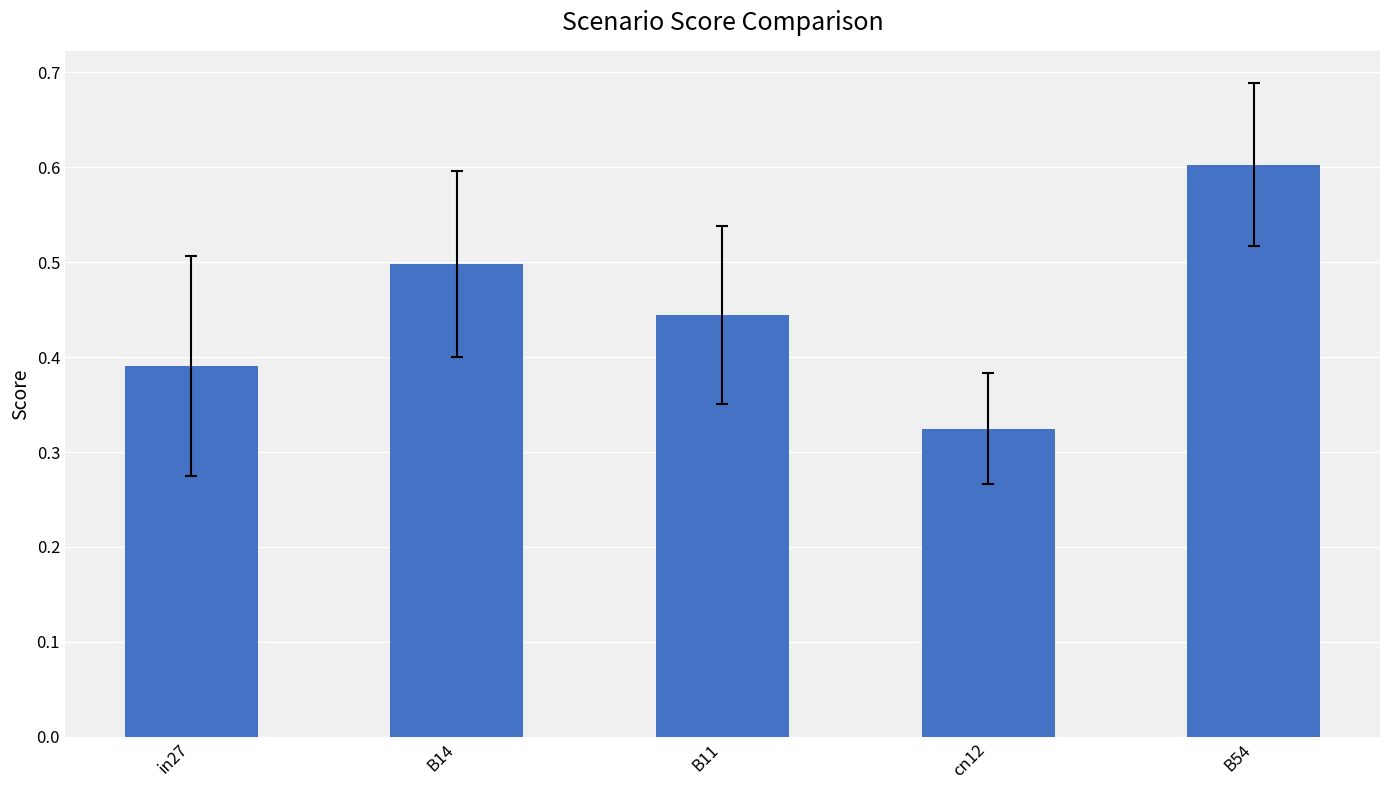

List the labels in order of value, largest first.

B54, B14, B11, in27, cn12